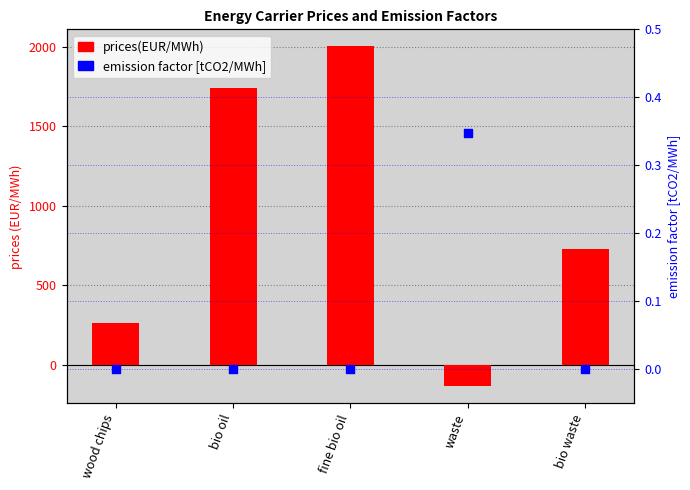

What is the total value across all series at bio oil?

1738.8